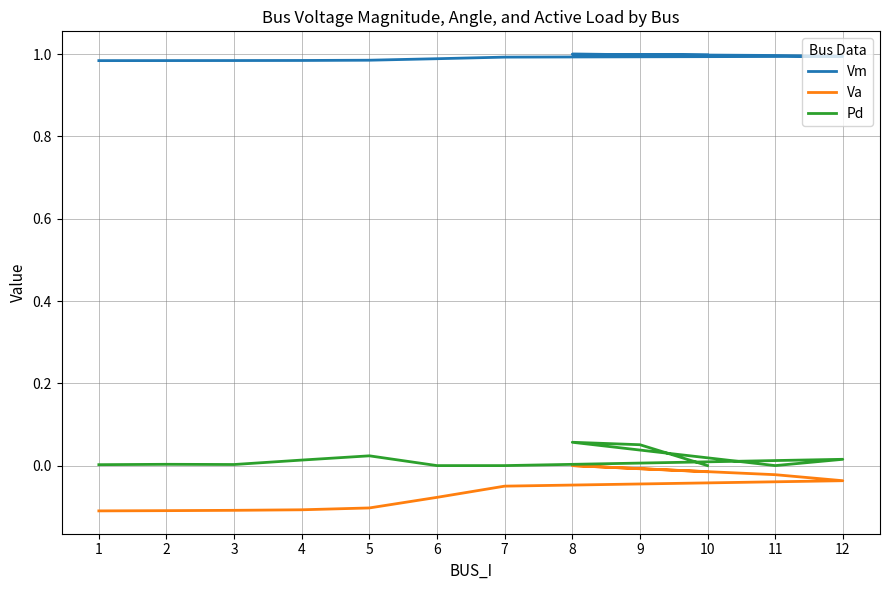

What is the maximum value for Vm?

1.0